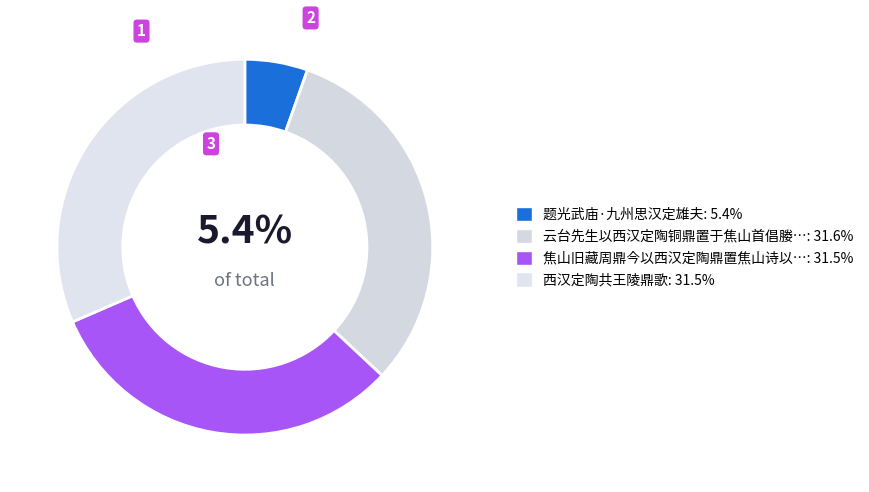

Which slice is the smallest?

题光武庙·九州思汉定雄夫